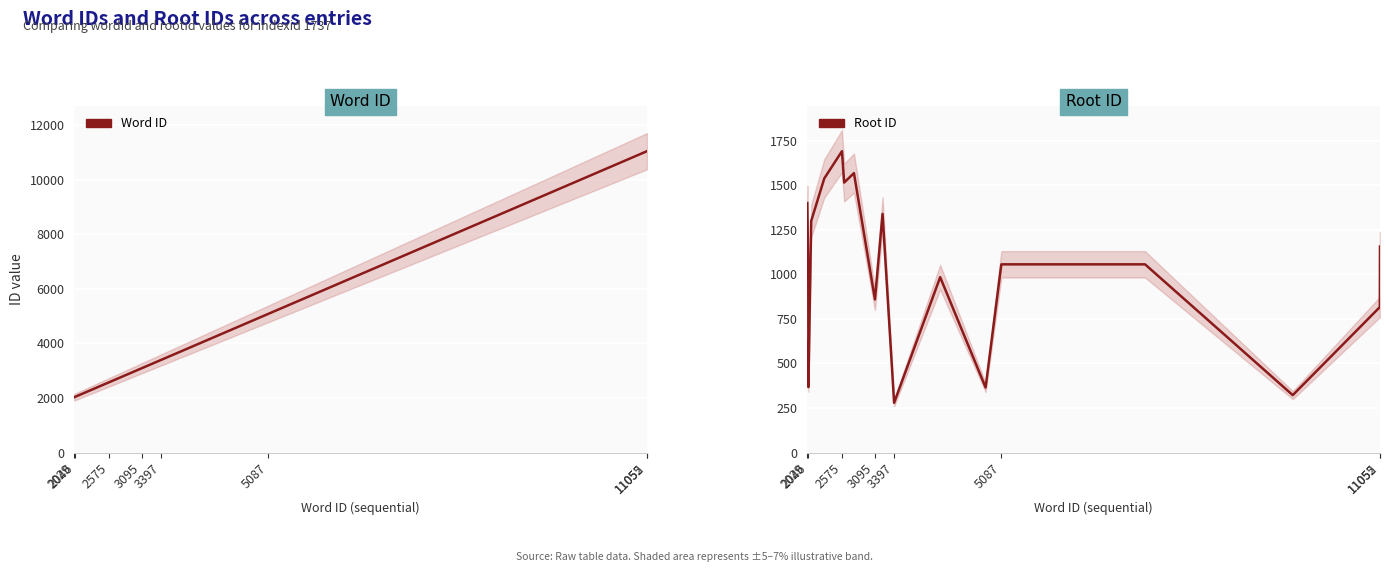

True or false: Root ID and Word ID cross at least once.

False